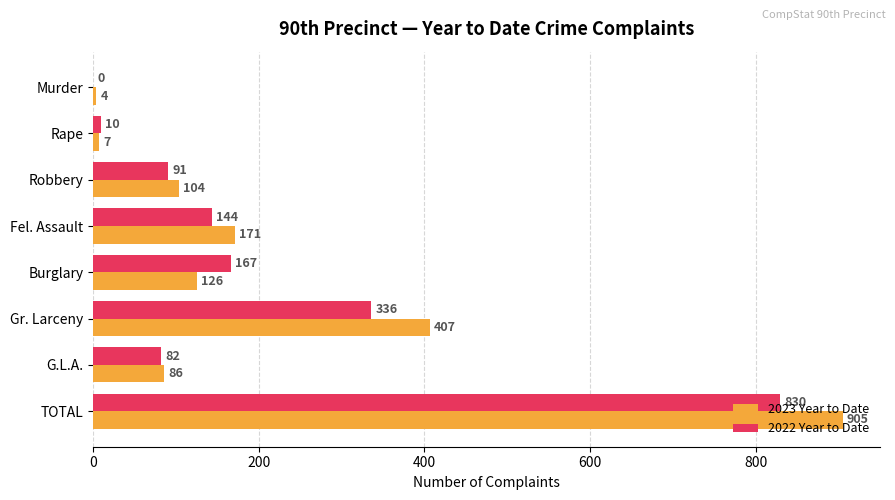

What is the maximum value shown in the chart?

905